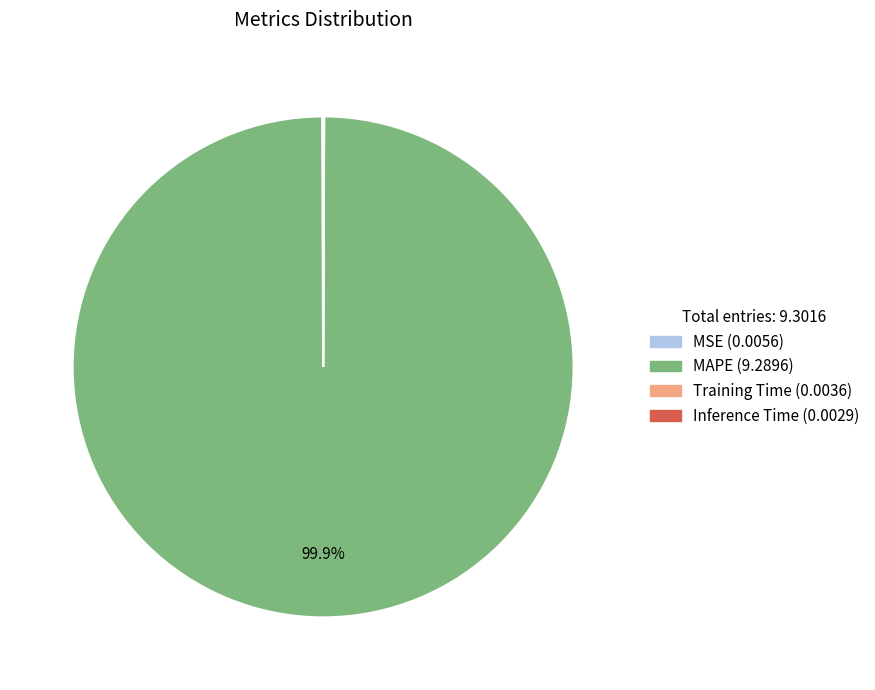

Which slice is the largest?

MAPE